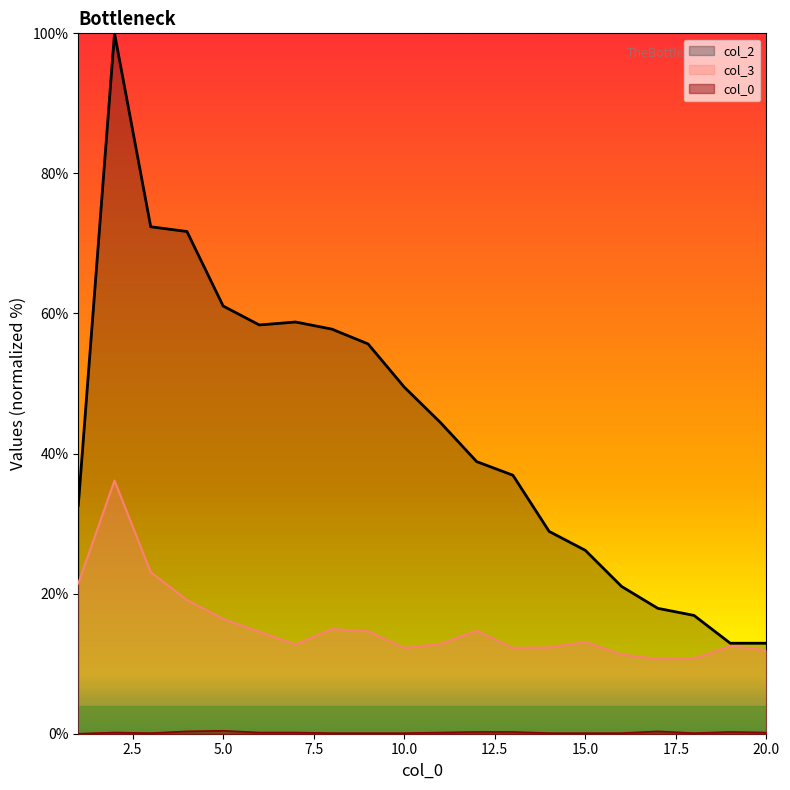

What is the difference between the maximum and minimum values in the 3 series?

25.5